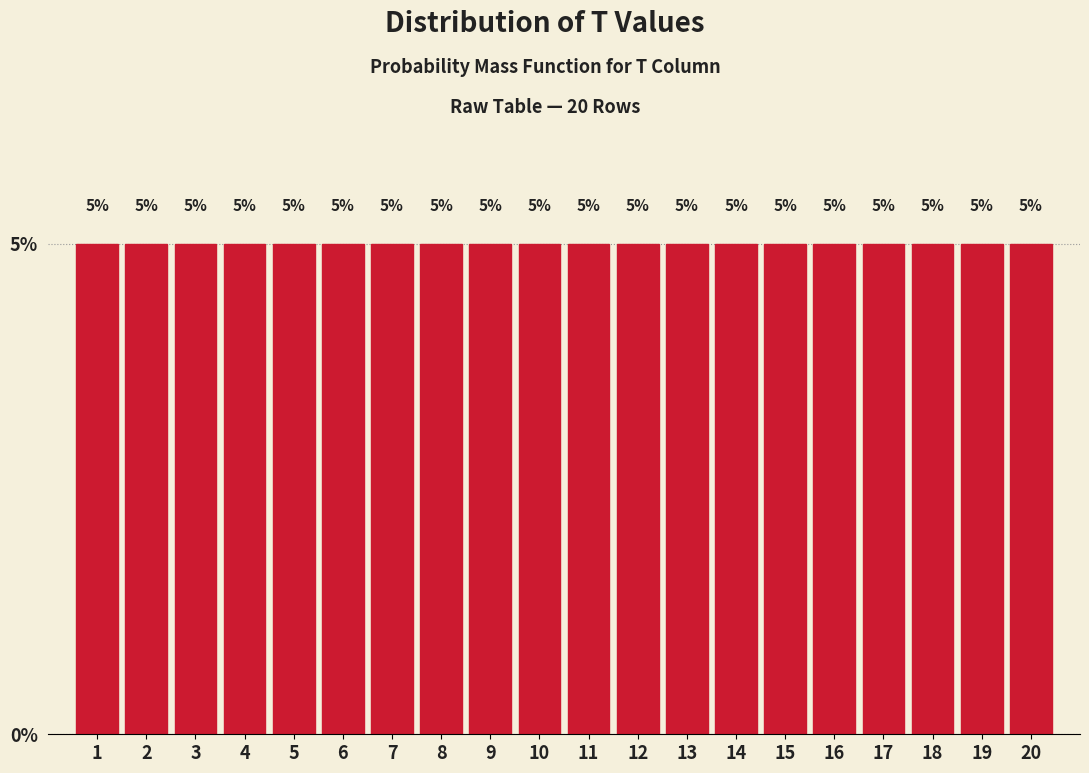

Reading left to right, list every bar in this chart as the range it spans on the x-axis followed by its height.

0.5 to 1.5: 5
1.5 to 2.5: 5
2.5 to 3.5: 5
3.5 to 4.5: 5
4.5 to 5.5: 5
5.5 to 6.5: 5
6.5 to 7.5: 5
7.5 to 8.5: 5
8.5 to 9.5: 5
9.5 to 10.5: 5
10.5 to 11.5: 5
11.5 to 12.5: 5
12.5 to 13.5: 5
13.5 to 14.5: 5
14.5 to 15.5: 5
15.5 to 16.5: 5
16.5 to 17.5: 5
17.5 to 18.5: 5
18.5 to 19.5: 5
19.5 to 20.5: 5